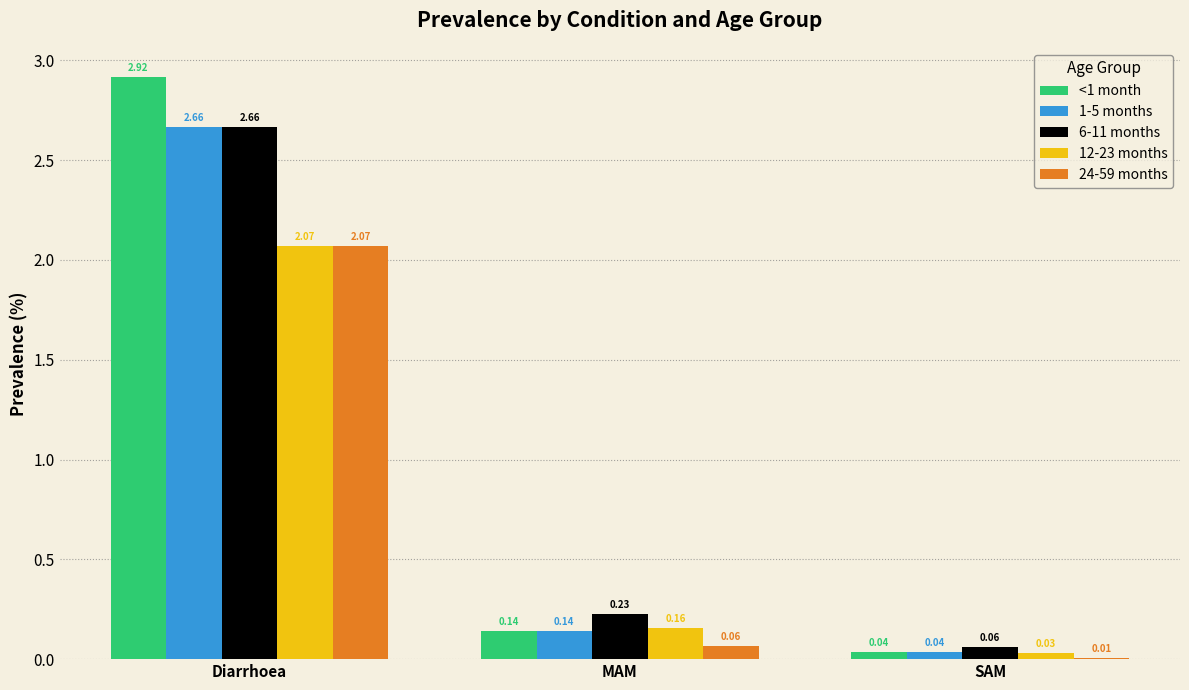

What is the sum of the 6-11 months values at SAM and MAM?

0.3